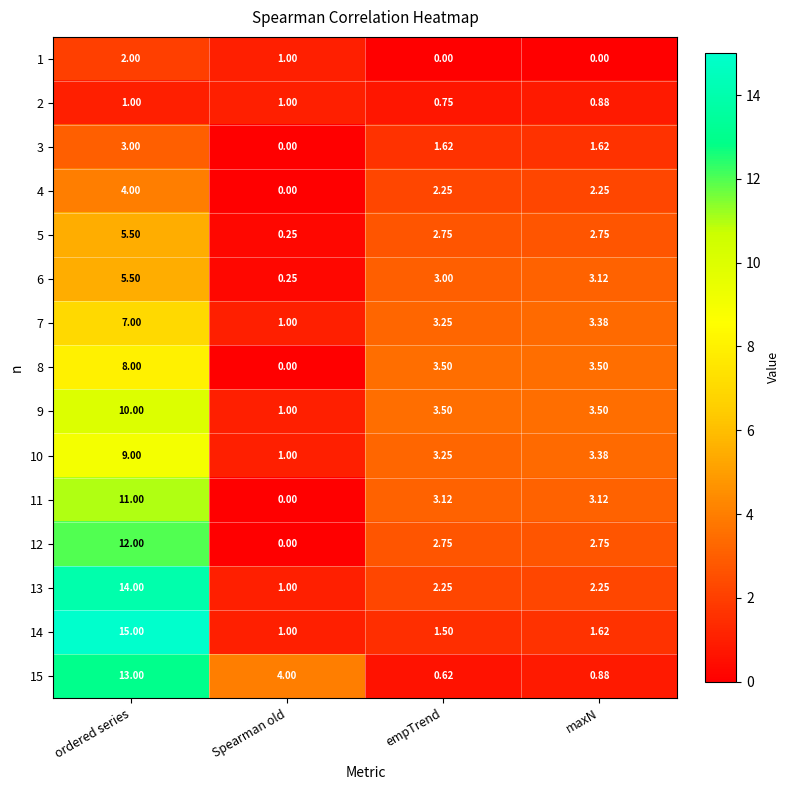

At which label does 9 reach its minimum?

Spearman old